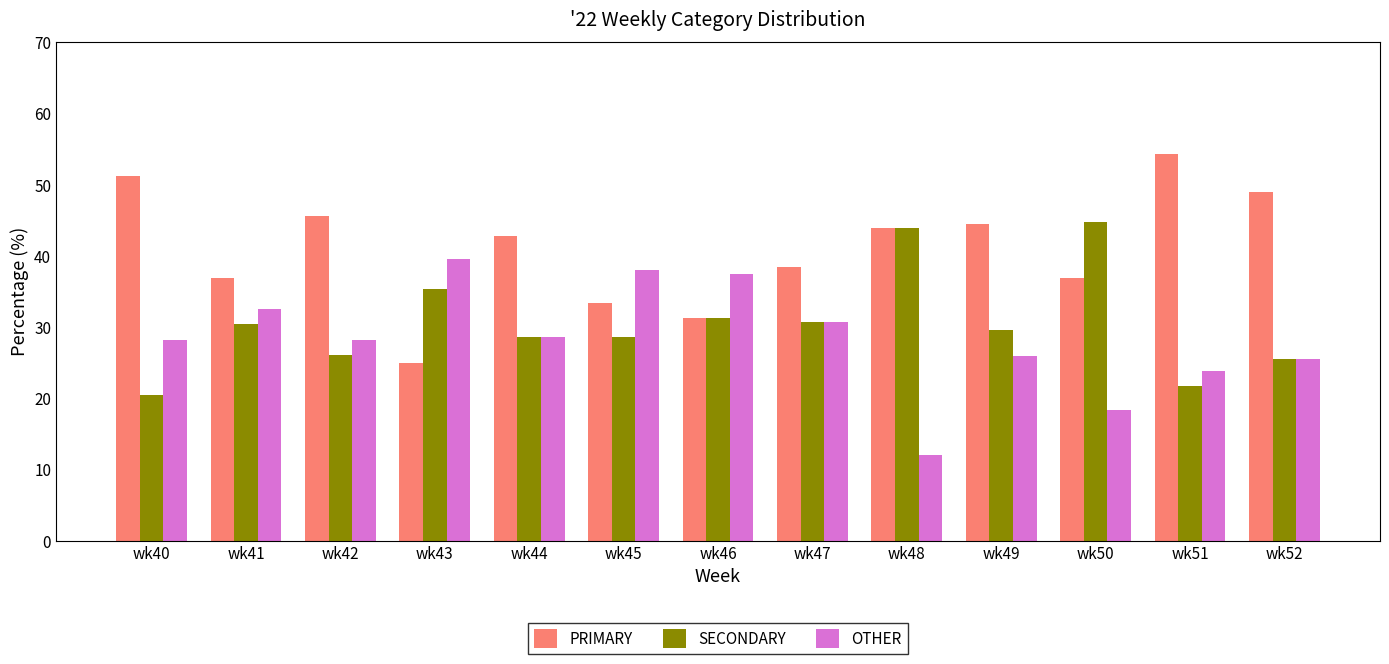

Rank the series by their average value, from lowest to highest.

OTHER, SECONDARY, PRIMARY